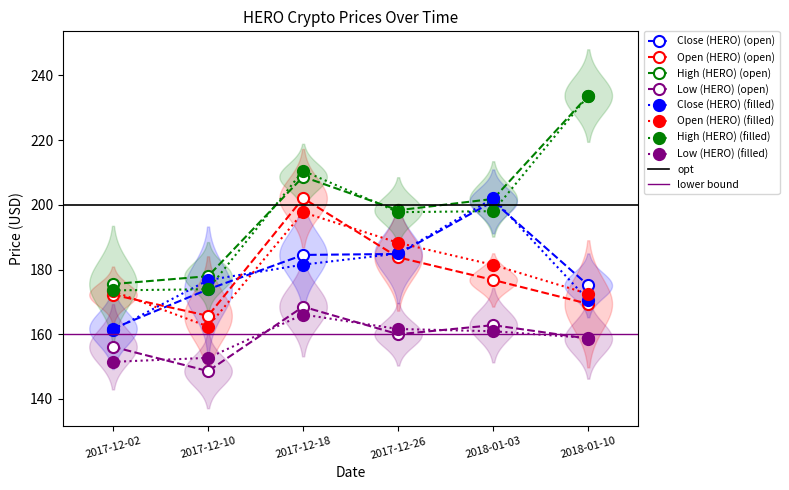

Reading right to left, list all the values displayed in this chart.

Close (HERO): 2018-01-10=175.1	2018-01-03=201.1	2017-12-26=184.8	2017-12-18=184.5	2017-12-10=173.9	2017-12-02=161.8
Open (HERO): 2018-01-10=169.4	2018-01-03=176.8	2017-12-26=183.8	2017-12-18=202.0	2017-12-10=165.7	2017-12-02=172.2
High (HERO): 2018-01-10=233.8	2018-01-03=201.8	2017-12-26=198.3	2017-12-18=208.7	2017-12-10=177.9	2017-12-02=175.5
Low (HERO): 2018-01-10=158.7	2018-01-03=162.8	2017-12-26=160.0	2017-12-18=168.5	2017-12-10=148.6	2017-12-02=156.1